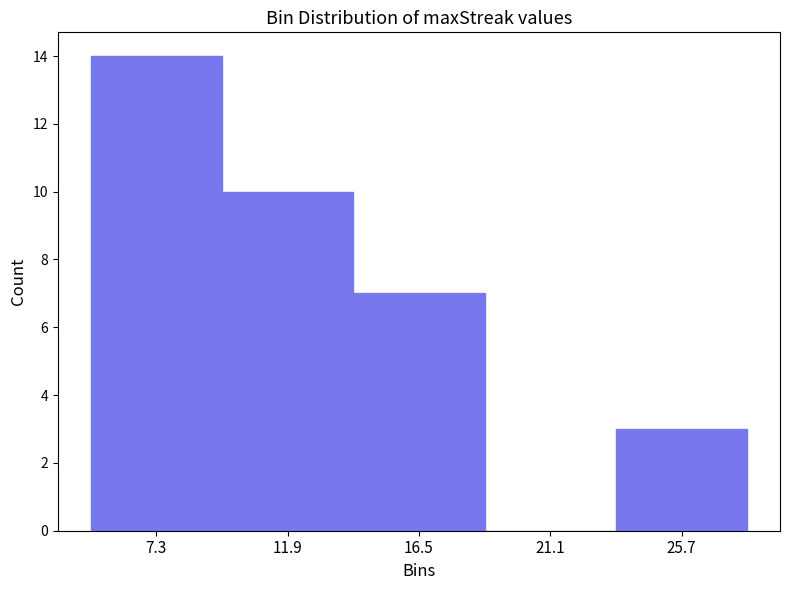

What is the height of the bar covering 9.6 to 14.2 on the x-axis? Neither the bar edges nor the heights are printed on the chart, so give them approximately, as read against the axes.

10